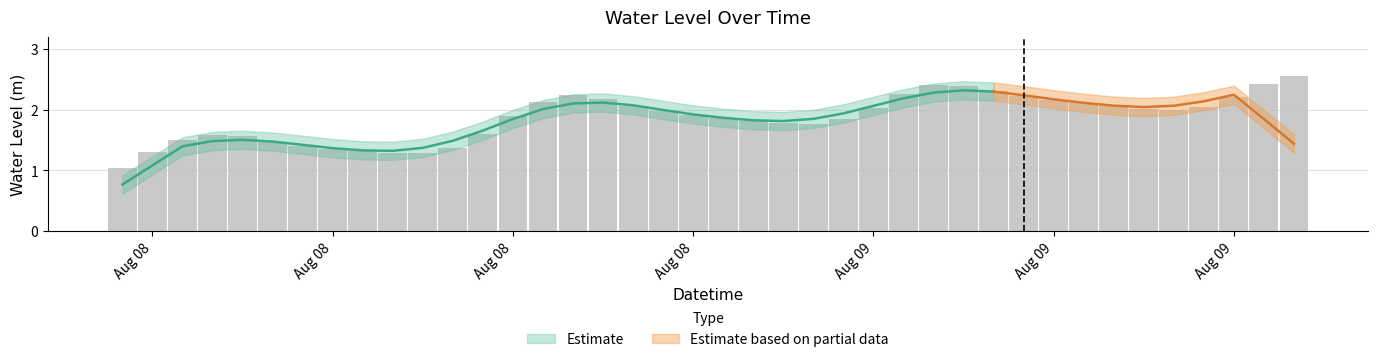

List the labels in order of value, largest first.

2024-08-09 15:00:00, 2024-08-09 14:00:00, 2024-08-09 03:00:00, 2024-08-09 04:00:00, 2024-08-09 05:00:00, 2024-08-09 02:00:00, 2024-08-08 15:00:00, 2024-08-09 06:00:00, 2024-08-09 13:00:00, 2024-08-08 16:00:00, 2024-08-09 07:00:00, 2024-08-08 14:00:00, 2024-08-09 08:00:00, 2024-08-08 17:00:00, 2024-08-09 09:00:00, 2024-08-09 12:00:00, 2024-08-09 01:00:00, 2024-08-09 10:00:00, 2024-08-09 11:00:00, 2024-08-08 18:00:00, 2024-08-08 19:00:00, 2024-08-08 13:00:00, 2024-08-08 20:00:00, 2024-08-09 00:00:00, 2024-08-08 21:00:00, 2024-08-08 22:00:00, 2024-08-08 23:00:00, 2024-08-08 12:00:00, 2024-08-08 03:00:00, 2024-08-08 04:00:00, 2024-08-08 02:00:00, 2024-08-08 05:00:00, 2024-08-08 06:00:00, 2024-08-08 11:00:00, 2024-08-08 07:00:00, 2024-08-08 08:00:00, 2024-08-08 01:00:00, 2024-08-08 09:00:00, 2024-08-08 10:00:00, 2024-08-08 00:00:00